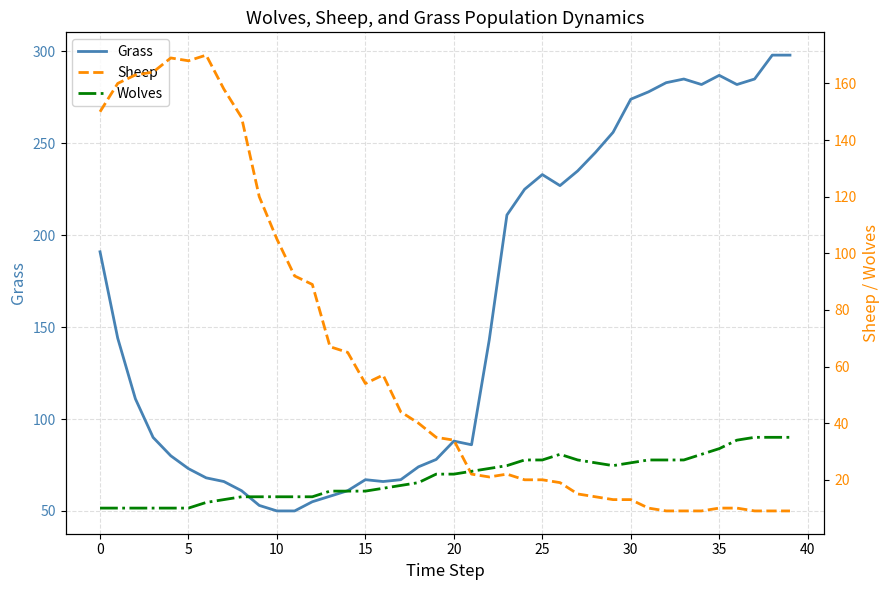

What is the label of the 11th point from the right?

29